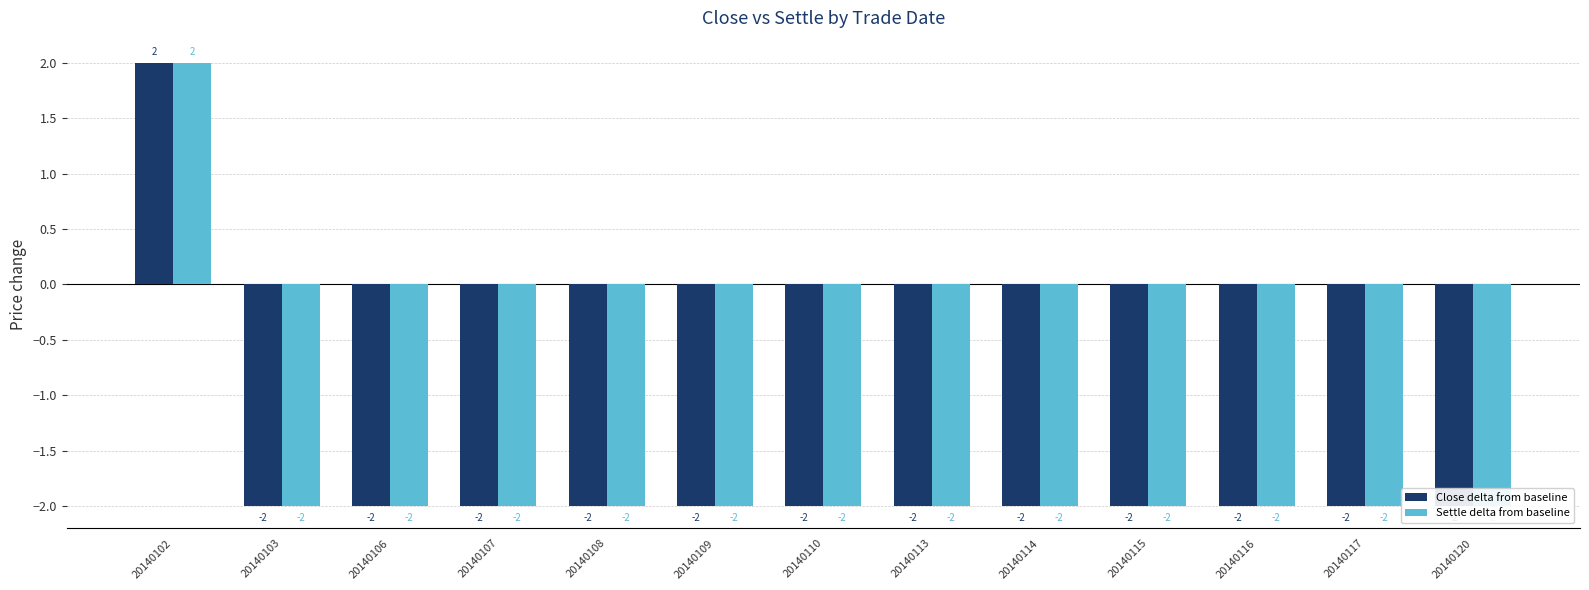

Reading left to right, transcribe all the data shown in this chart.

Close delta from baseline: 20140102=2	20140103=-2	20140106=-2	20140107=-2	20140108=-2	20140109=-2	20140110=-2	20140113=-2	20140114=-2	20140115=-2	20140116=-2	20140117=-2	20140120=-2
Settle delta from baseline: 20140102=2	20140103=-2	20140106=-2	20140107=-2	20140108=-2	20140109=-2	20140110=-2	20140113=-2	20140114=-2	20140115=-2	20140116=-2	20140117=-2	20140120=-2